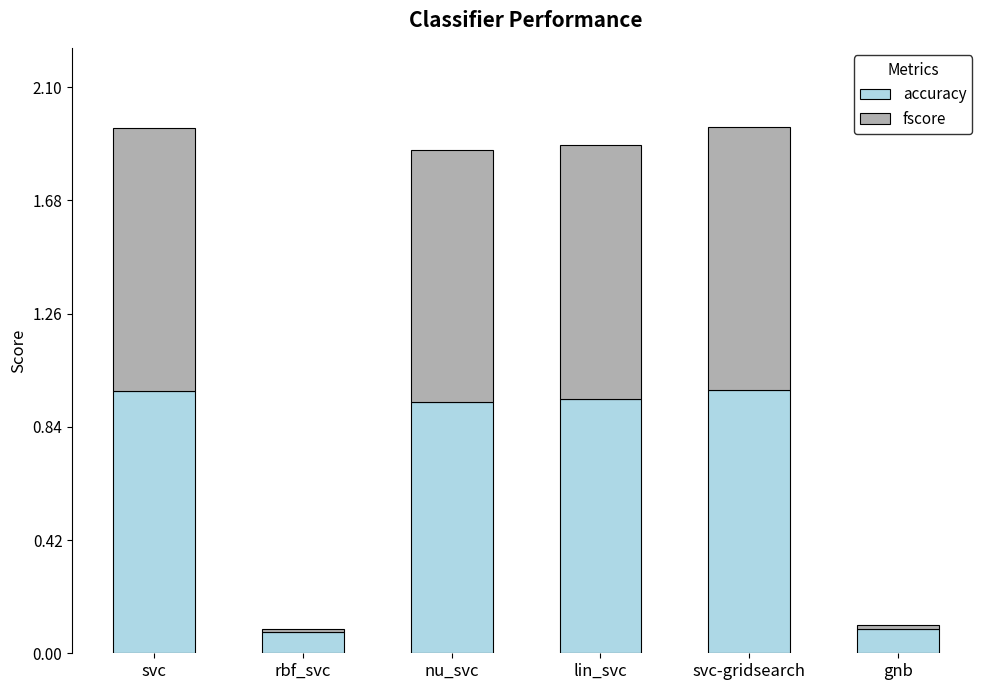

How many categories are shown in the chart?

6